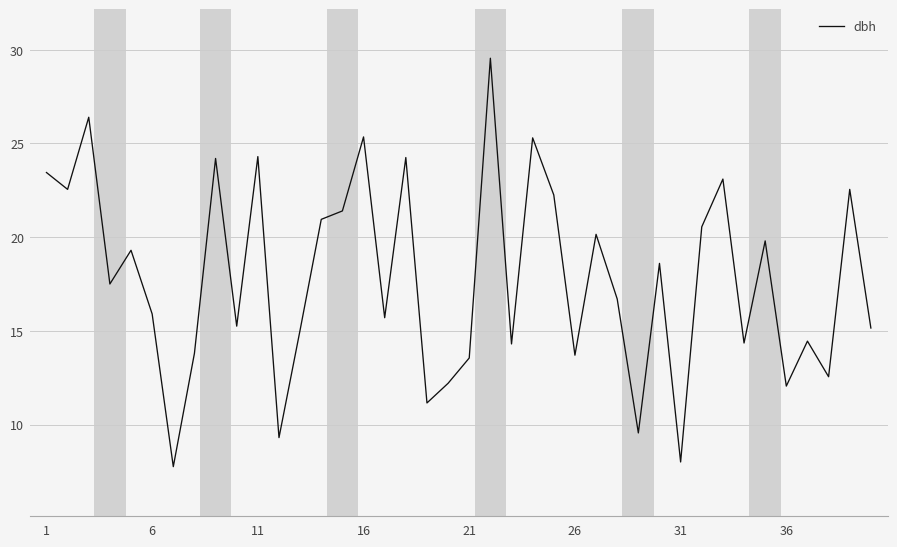

What is the average value?

17.8